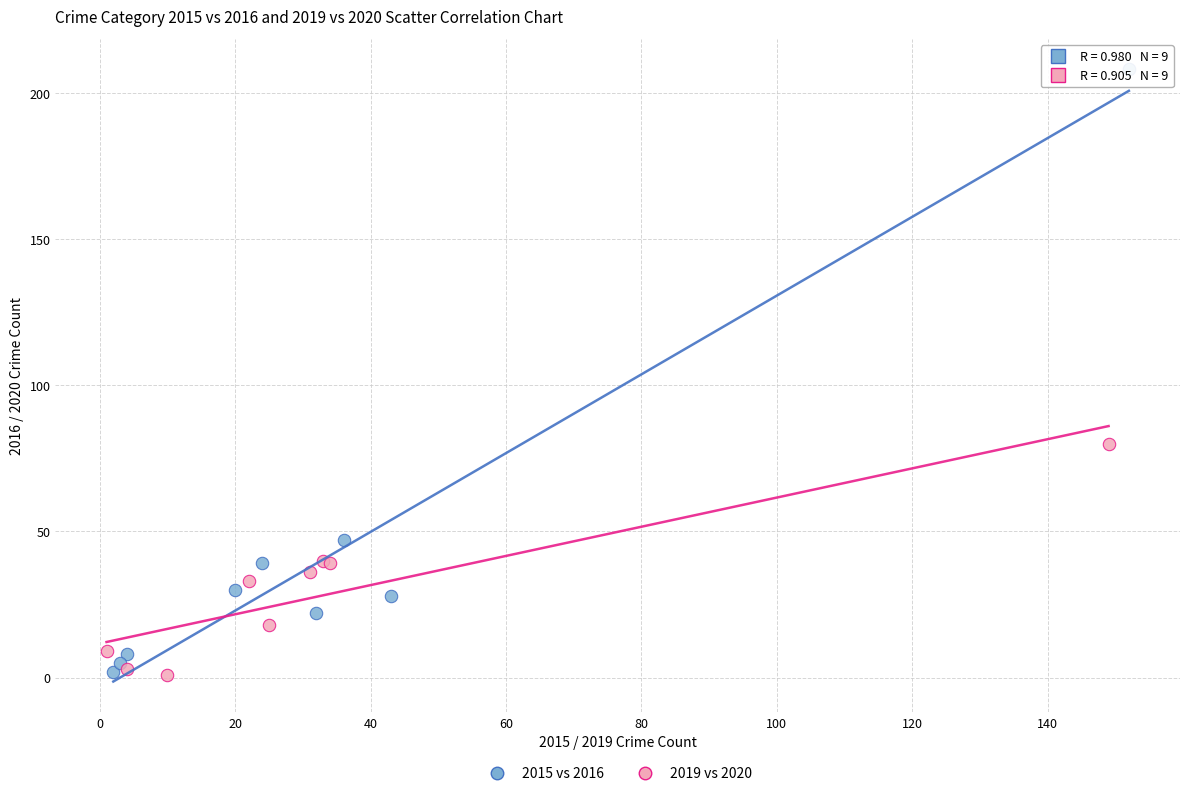

Which series has the largest Y range (max minus min)?

2015 vs 2016